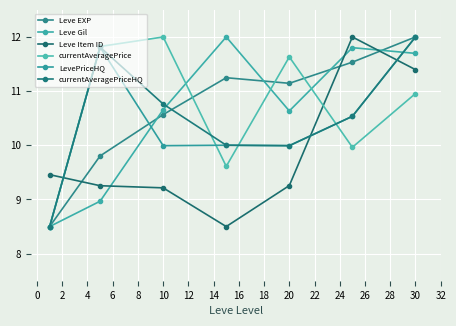

Does the chart display data point markers on the line(s)?

Yes